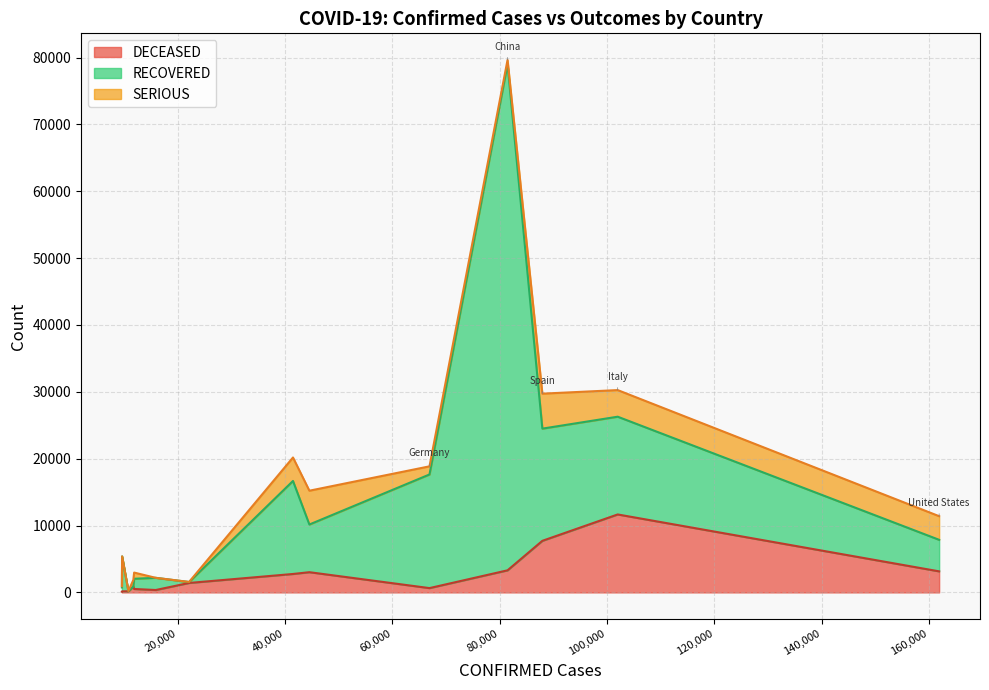

Rank the series at Spain from lowest to highest value.

SERIOUS, DECEASED, RECOVERED